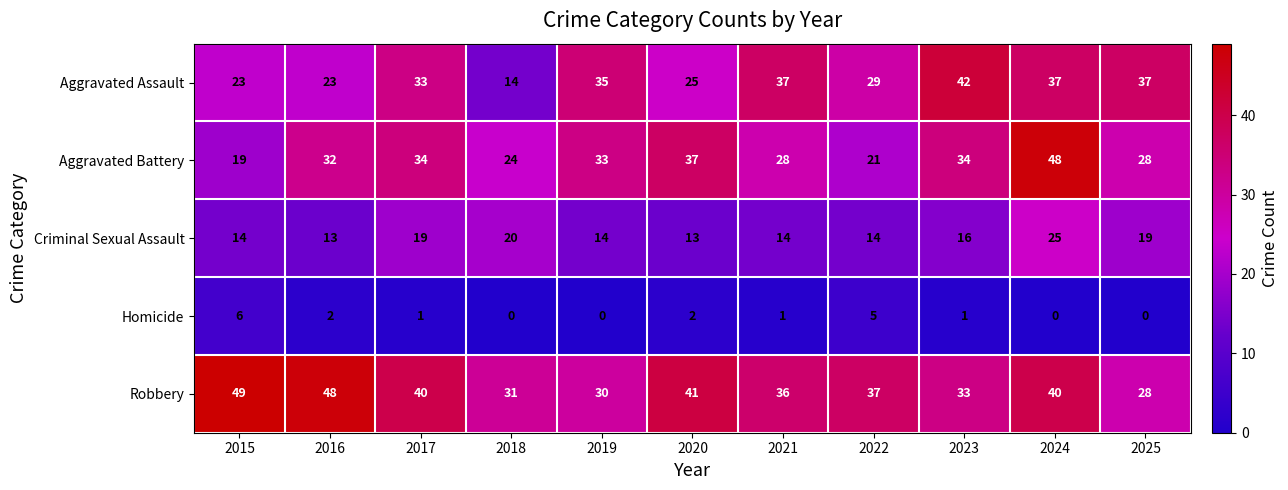

What is the greatest value displayed?

49